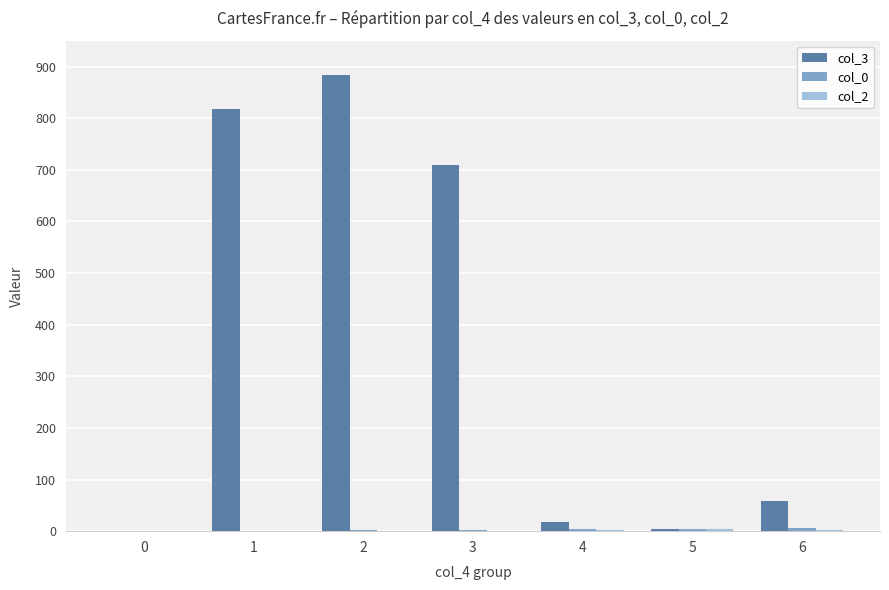

How many groups of bars are there?

7